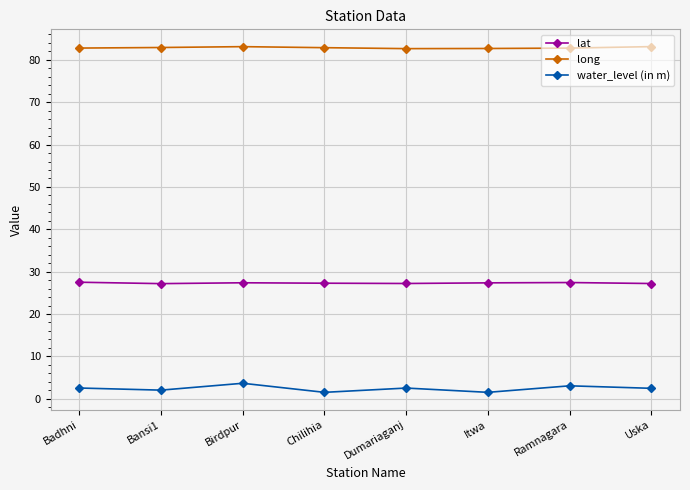

What is the difference between the maximum and minimum values in the water_level (in m) series?

2.1